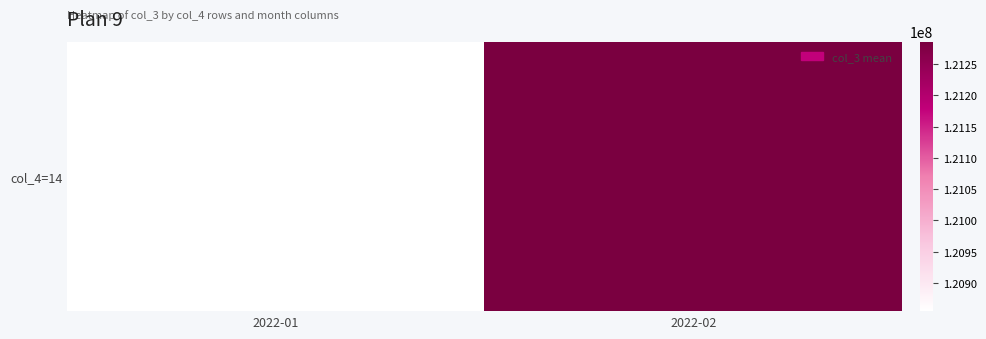

How many distinct data groups are displayed?

1